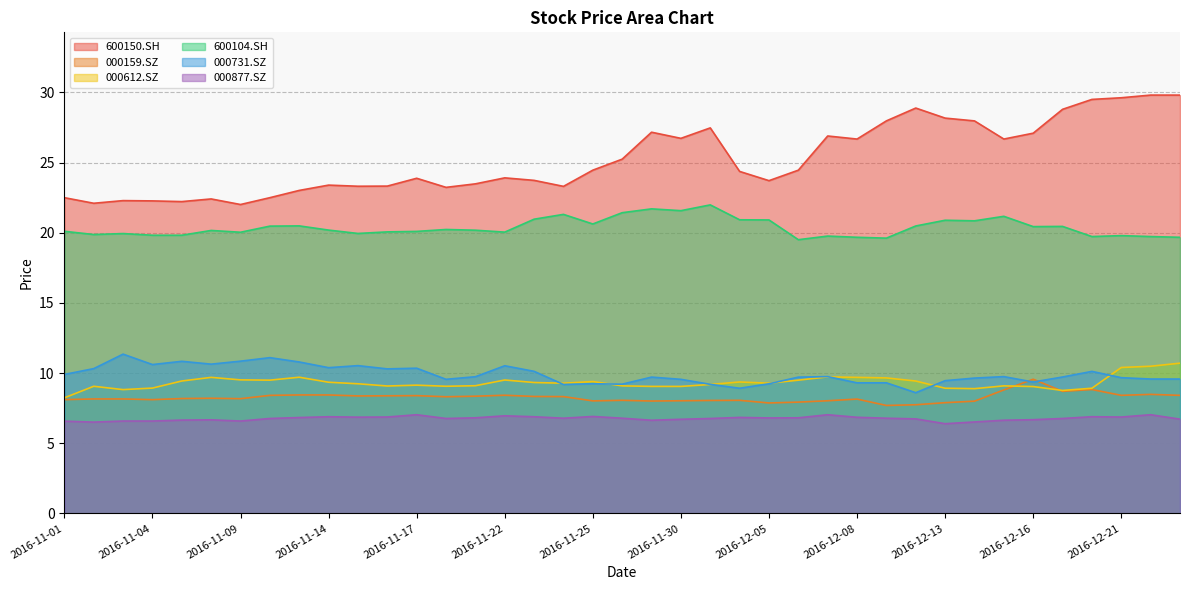

Count the number of categories in the chart.

39